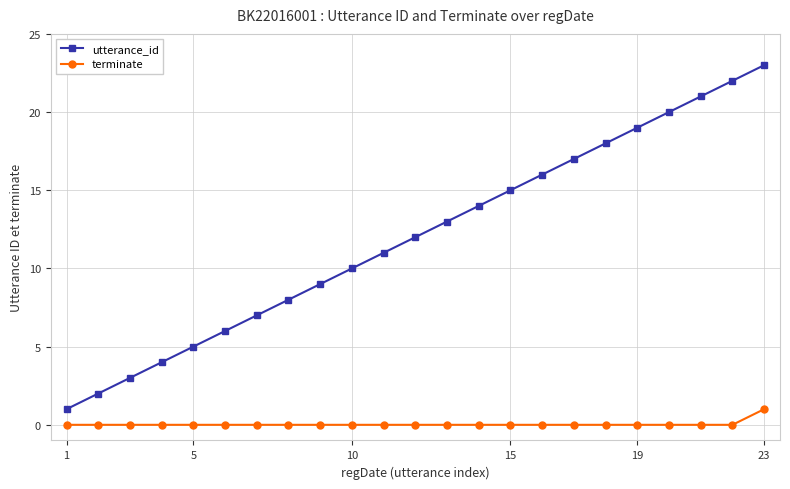

Which series has the widest spread of values?

utterance_id